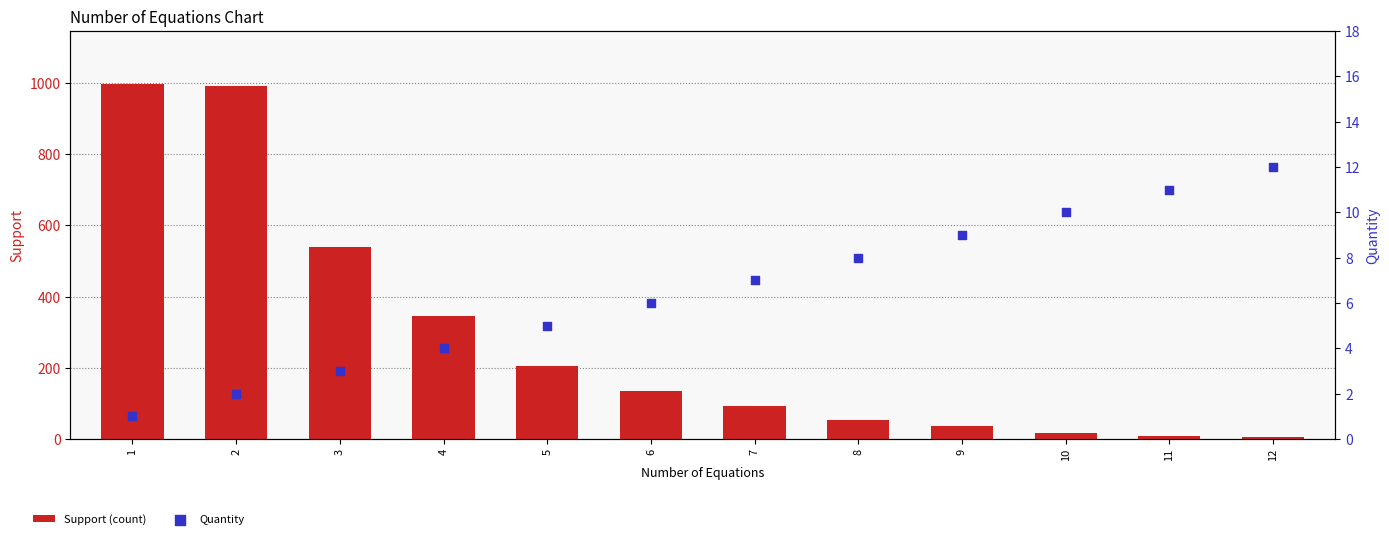

Which series contains the highest Y value?

Support (count)